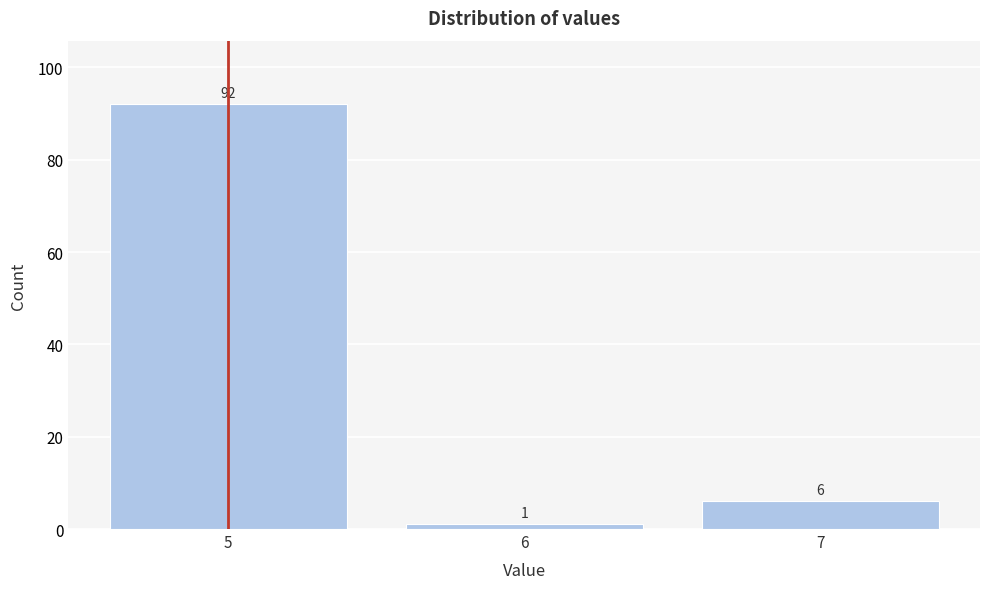

Reading right to left, list all the values displayed in this chart.

6	1	92